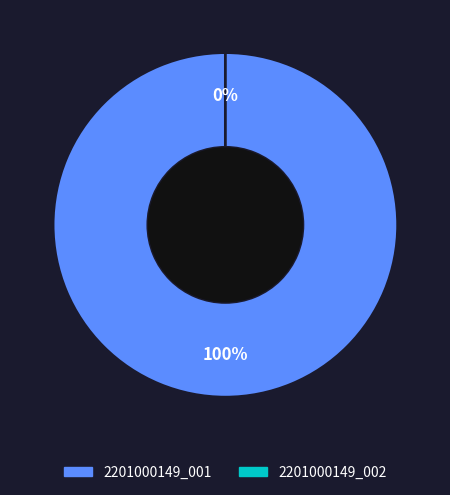

Is there a majority slice in this chart?

Yes